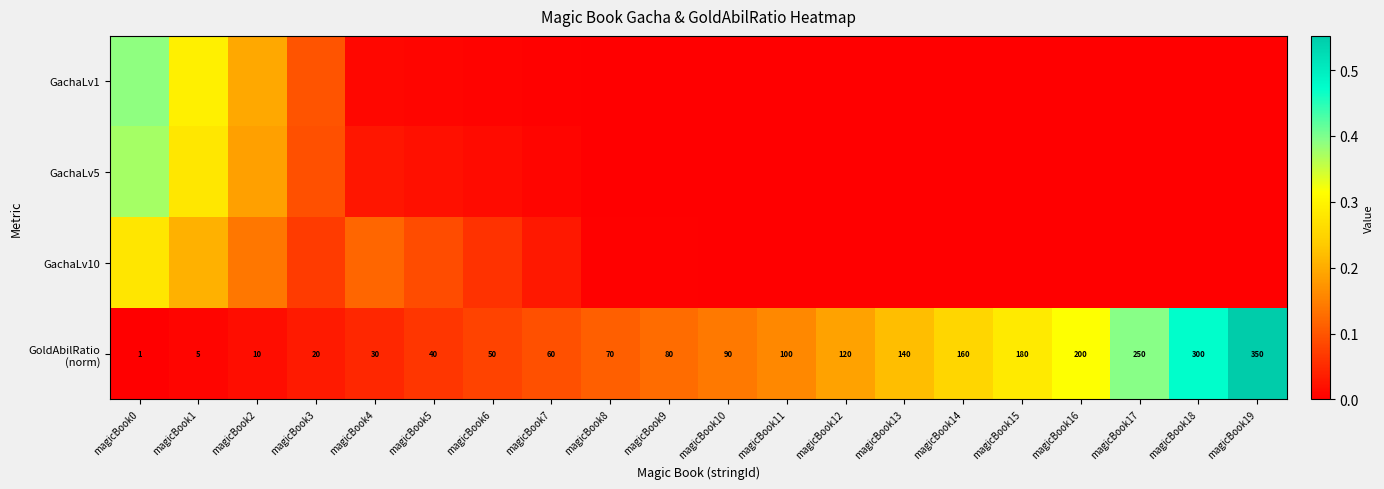

Is the value of GachaLv1 at magicBook2 greater than the value of GoldAbilRatio (norm) at magicBook18?

No